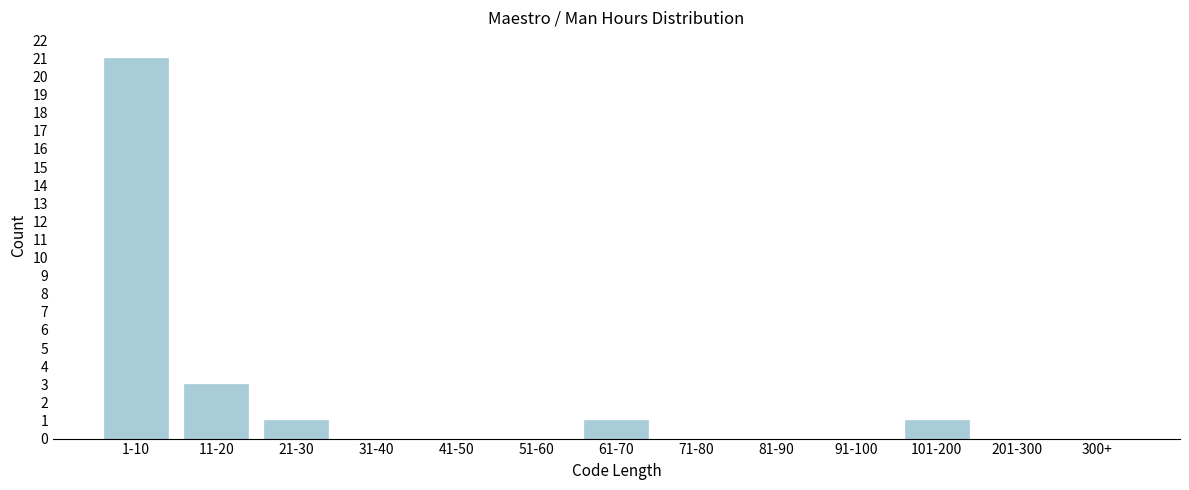

Reading left to right, transcribe all the data shown in this chart.

1-10=21	11-20=3	21-30=1	31-40=0	41-50=0	51-60=0	61-70=1	71-80=0	81-90=0	91-100=0	101-200=1	201-300=0	300+=0